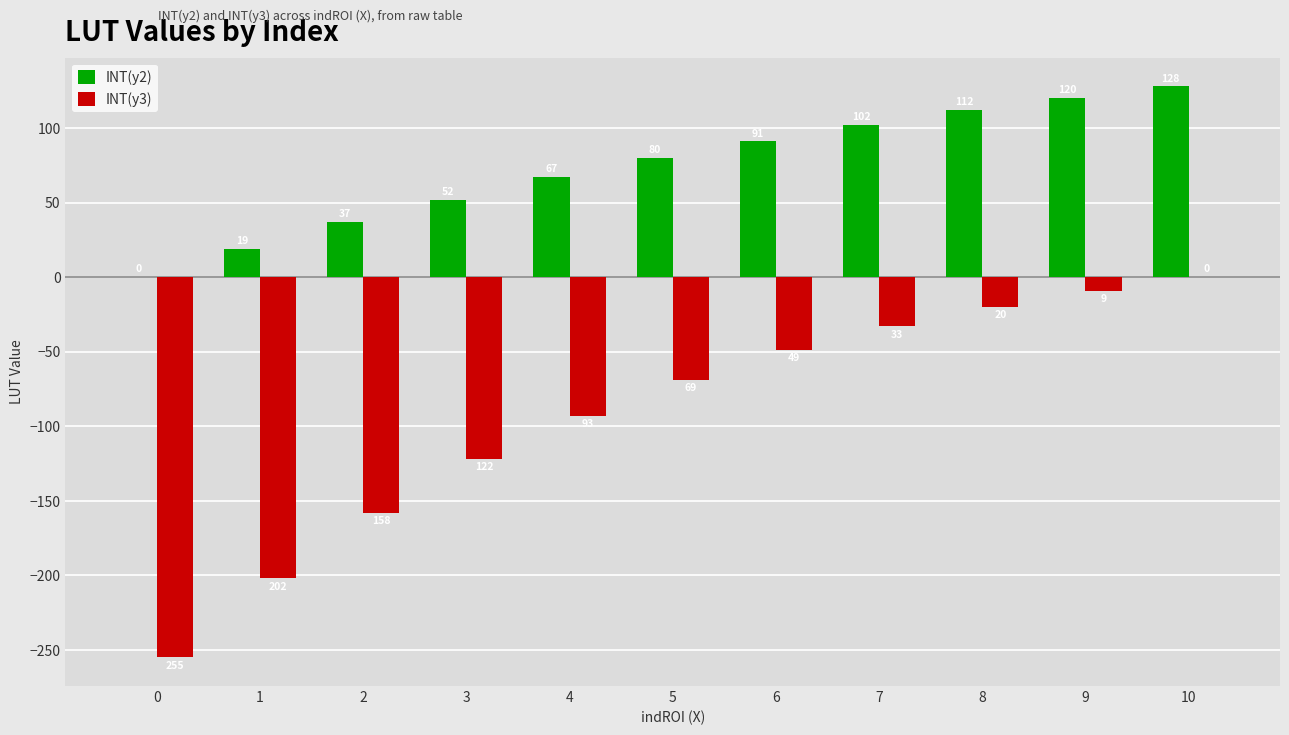

What is the greatest value displayed?

128